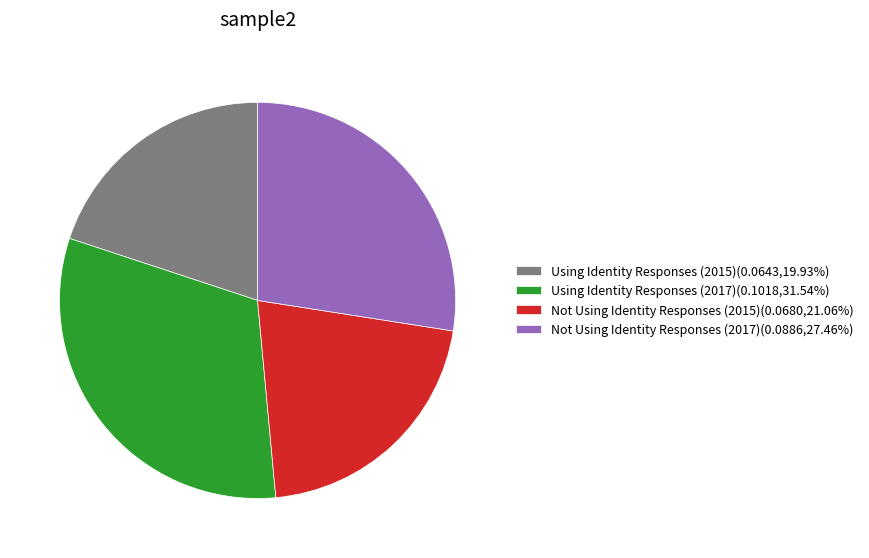

The Using Identity Responses (2017) slice represents 32% of the pie. True or false?

True